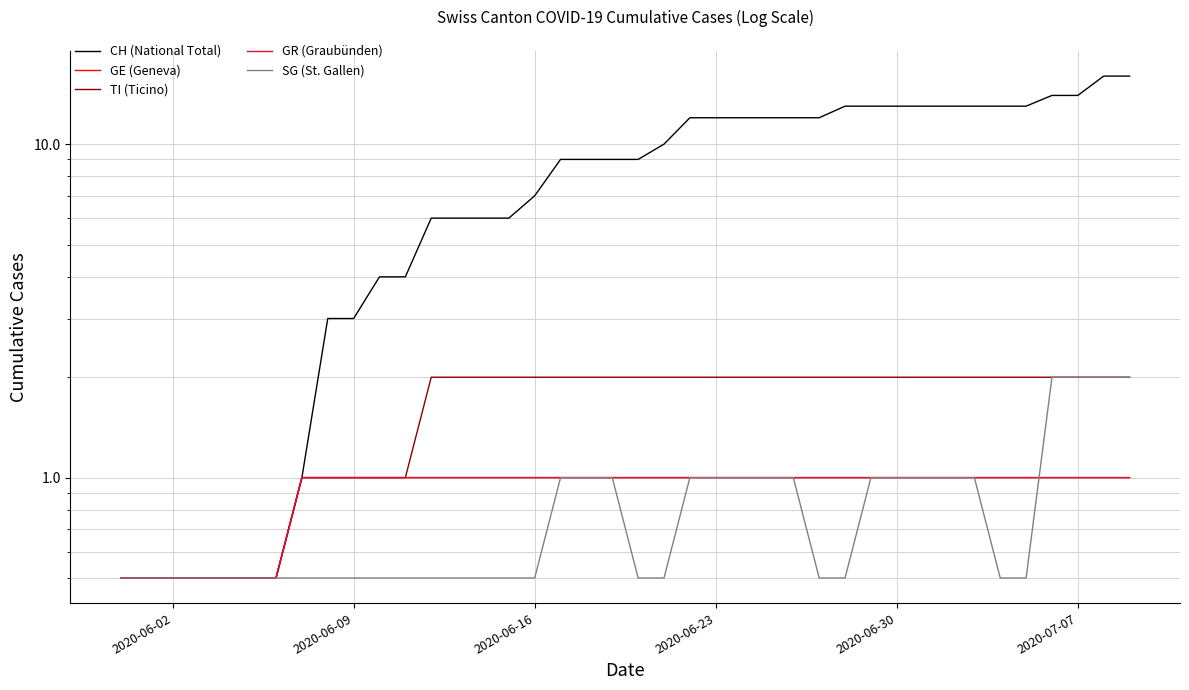

Rank the series by their maximum value, from highest to lowest.

CH (National Total), TI (Ticino), SG (St. Gallen), GE (Geneva), GR (Graubünden)